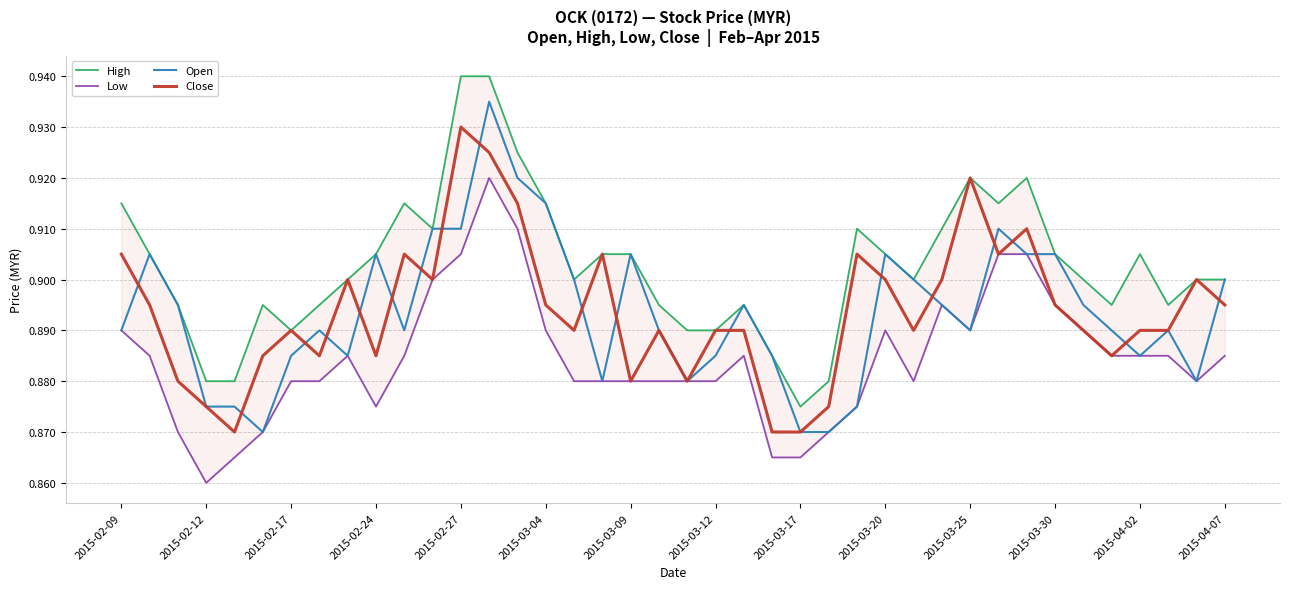

In Open, how many points are higher than both neighbors (excluding endpoints)?

9